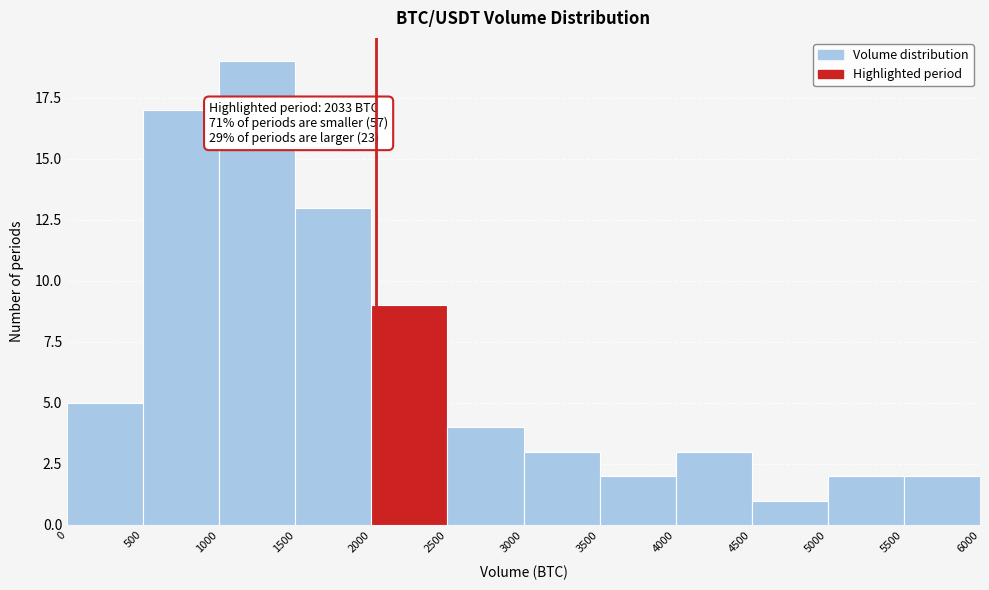

Over which range of the x-axis is the bar tallest?

1000 to 1500